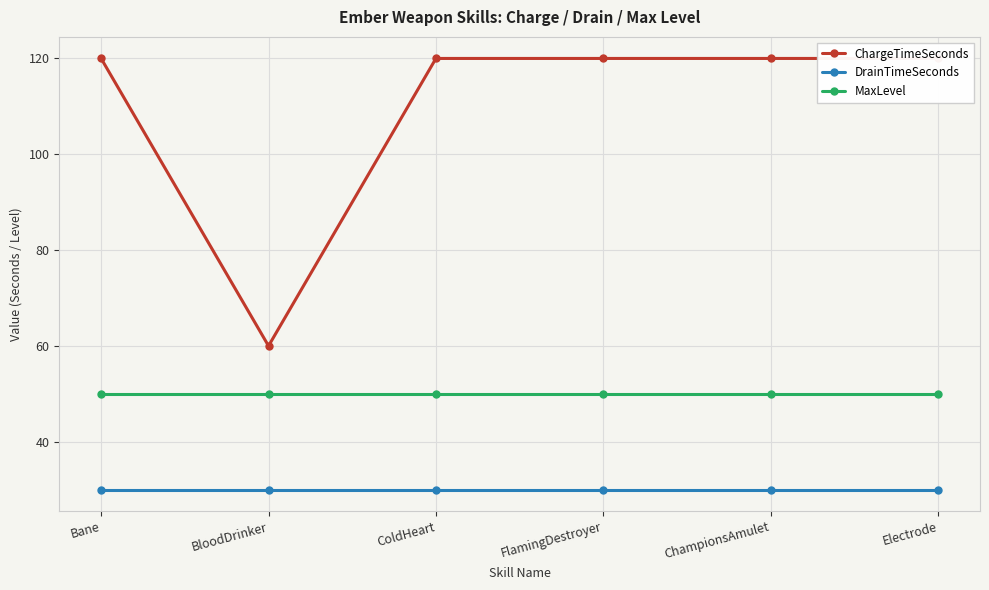

At ChampionsAmulet, list the series in order from largest to smallest.

ChargeTimeSeconds, MaxLevel, DrainTimeSeconds